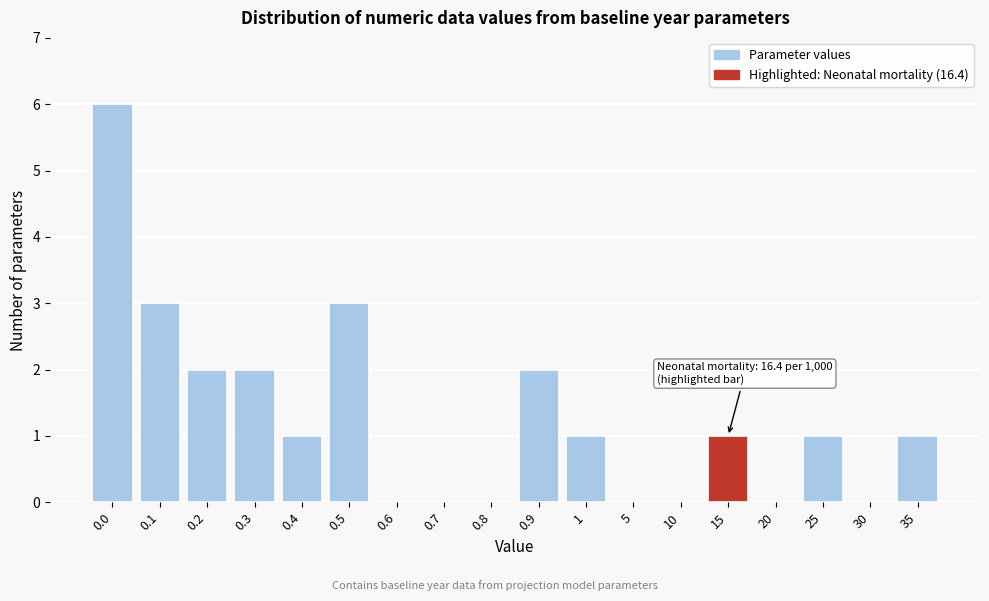

Reading left to right, list all the values displayed in this chart.

0.0=6	0.1=3	0.2=2	0.3=2	0.4=1	0.5=3	0.6=0	0.7=0	0.8=0	0.9=2	1=1	5=0	10=0	15=1	20=0	25=1	30=0	35=1